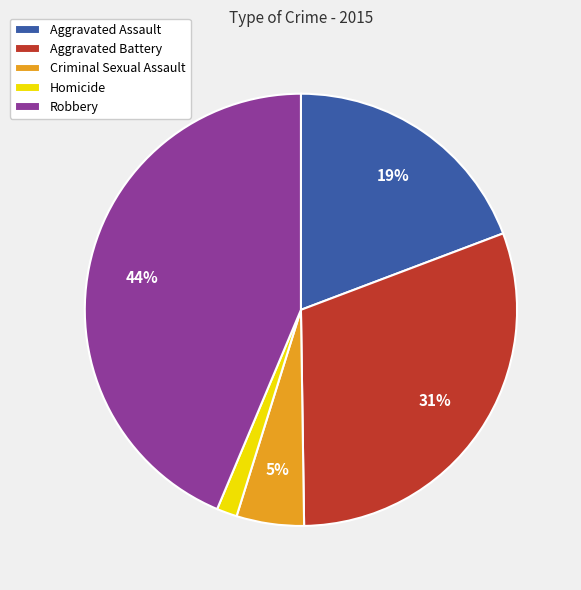

Between Homicide and Aggravated Assault, which is larger?

Aggravated Assault